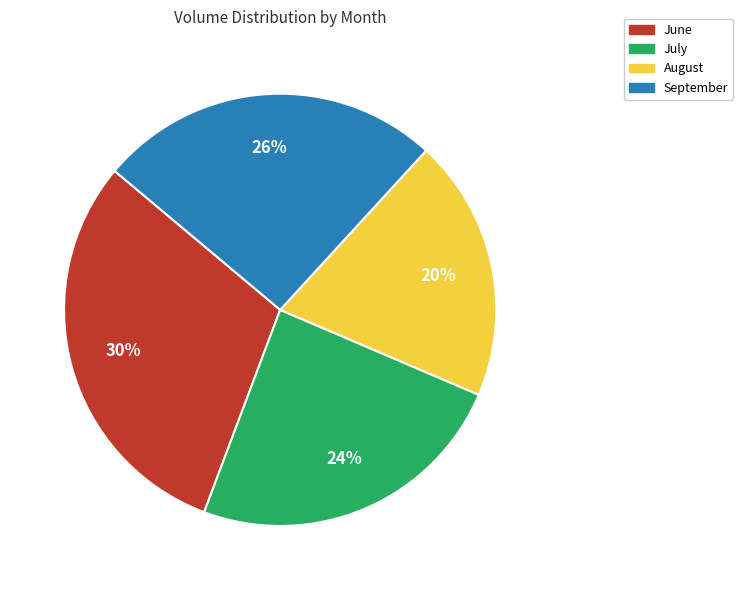

How many slices are in this pie chart?

4